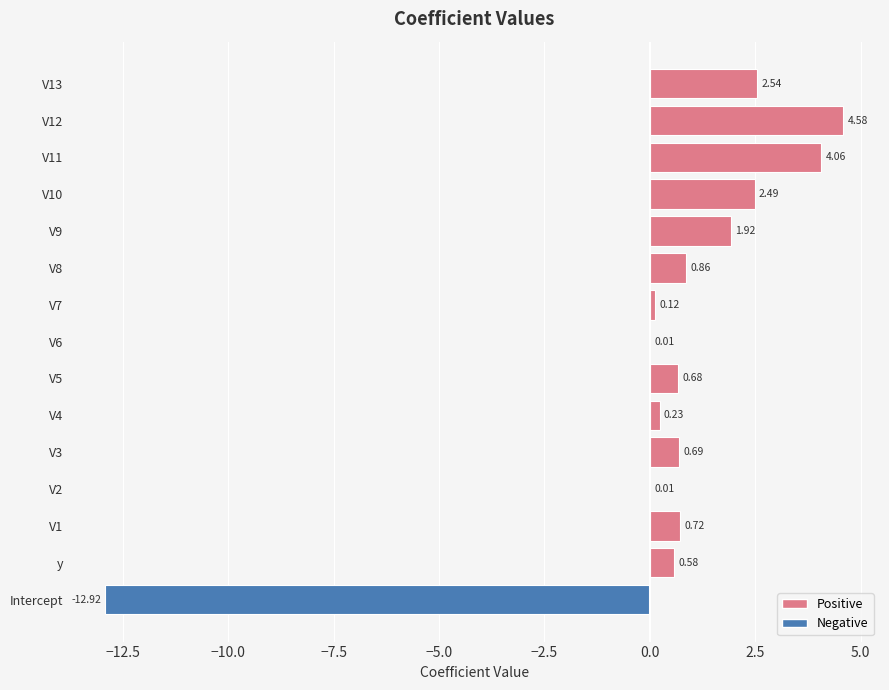

Between Intercept and V9, which is larger?

V9